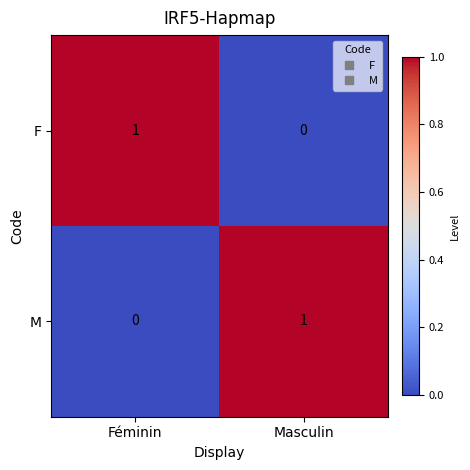

At which label is F closest to 0?

Masculin